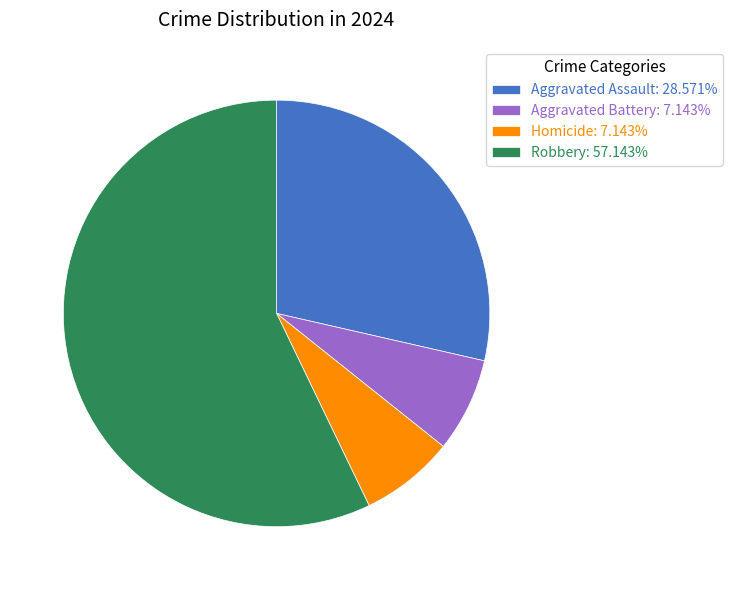

What is the ratio of the value at Homicide: 7.143% to the value at Aggravated Battery: 7.143%?

1.0